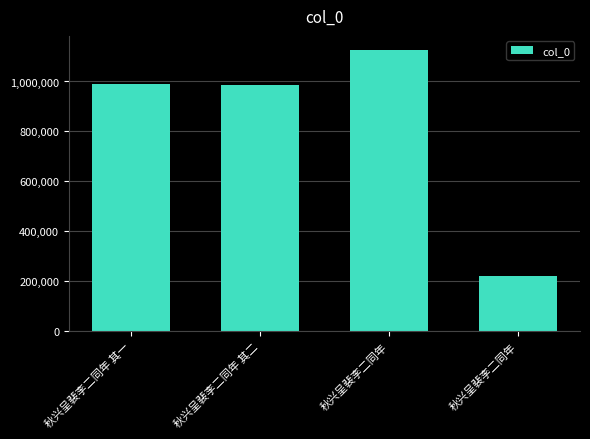

How many series are shown in this chart?

1